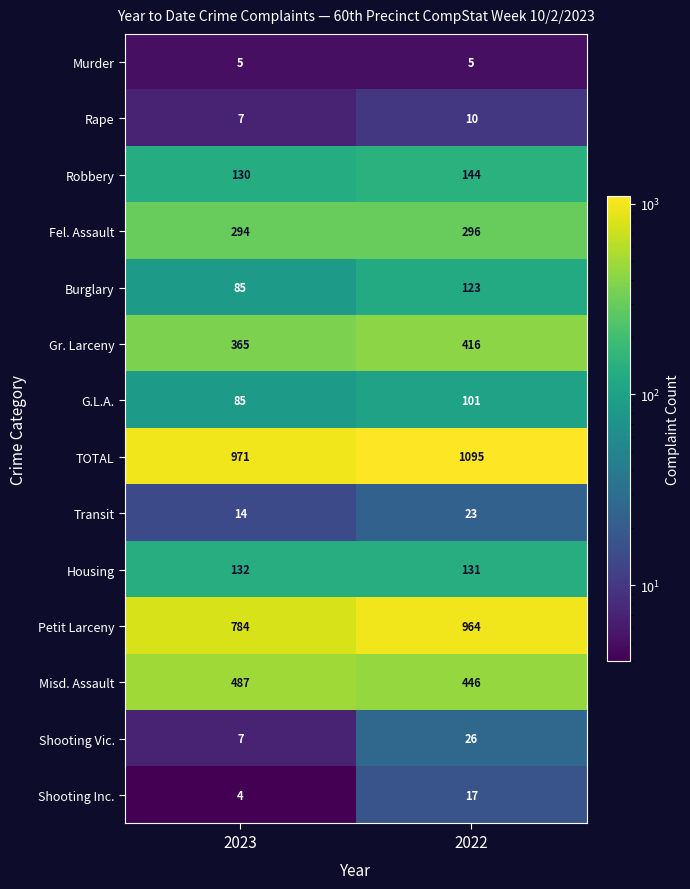

Reading left to right, what are all the values shown in this chart?

Murder: 5	5
Rape: 7	10
Robbery: 130	144
Fel. Assault: 294	296
Burglary: 85	123
Gr. Larceny: 365	416
G.L.A.: 85	101
TOTAL: 971	1095
Transit: 14	23
Housing: 132	131
Petit Larceny: 784	964
Misd. Assault: 487	446
Shooting Vic.: 7	26
Shooting Inc.: 4	17